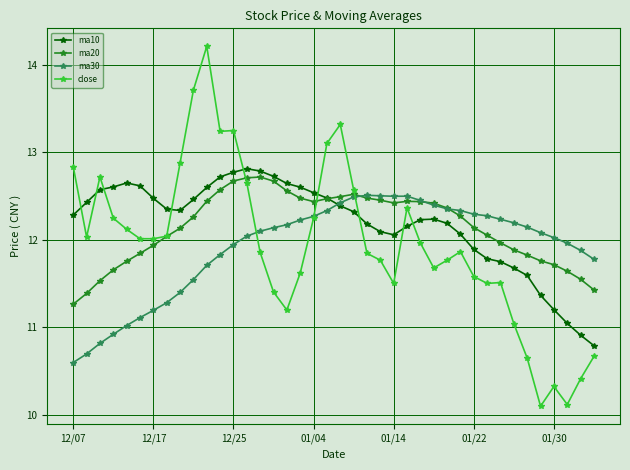

How many values in the ma10 series exceed 12?

30